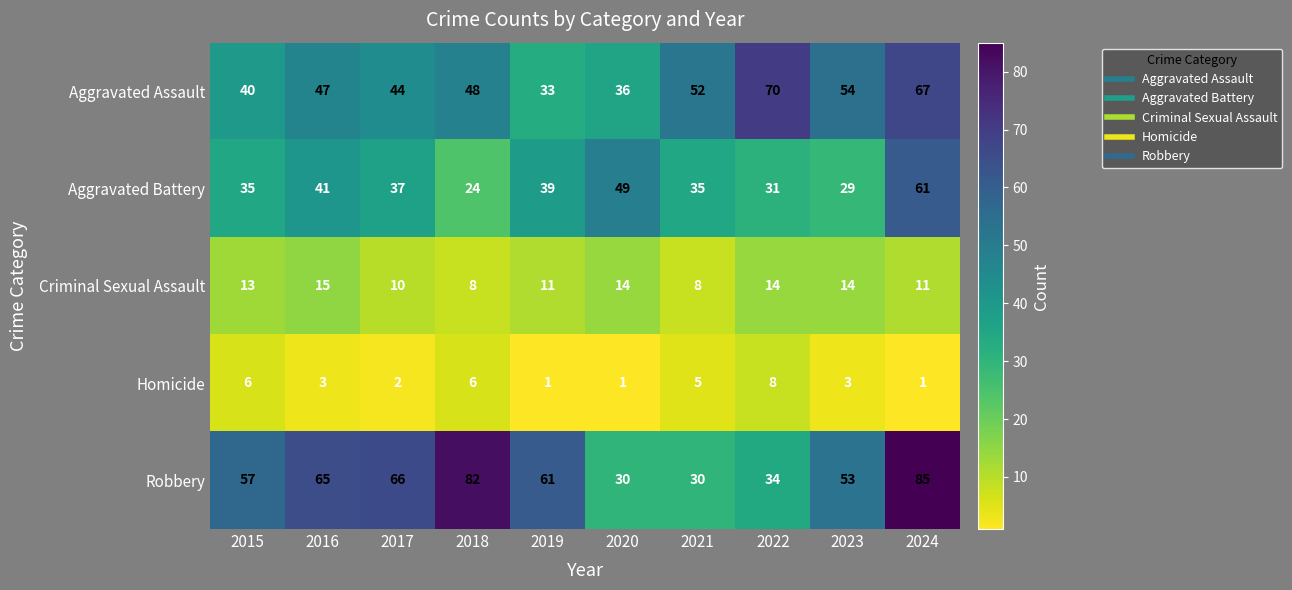

What is the sum of all Robbery values?

563